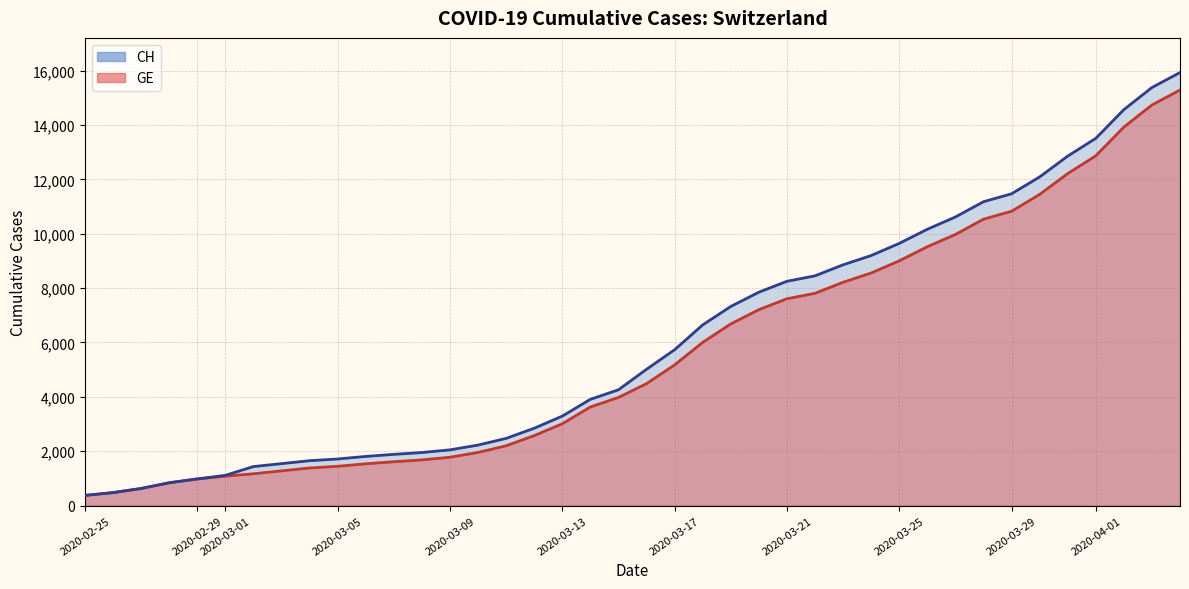

True or false: CH has more than 2 points higher than both neighbors.

False